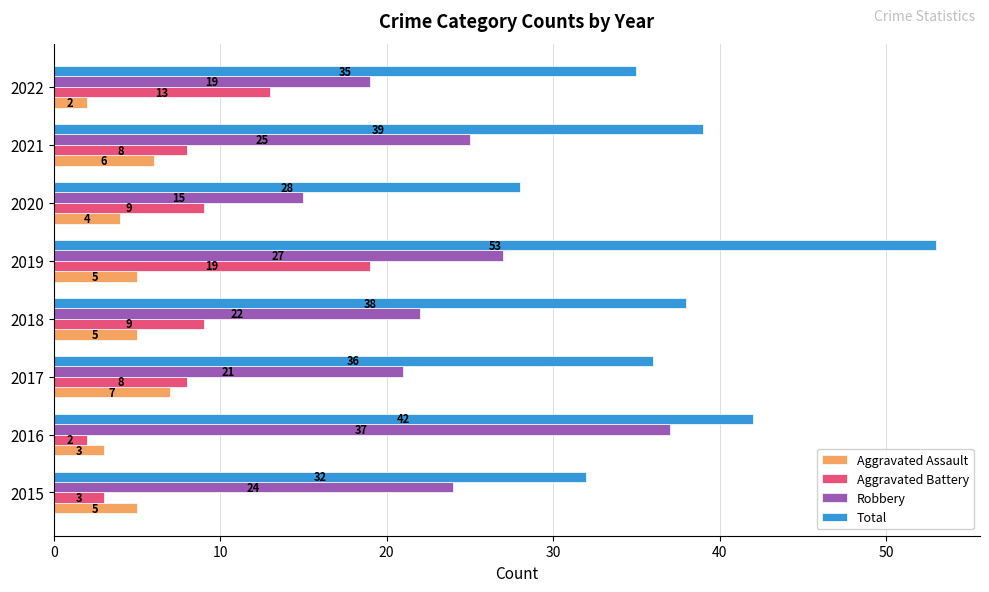

What is the total value across all series at 2022?

69